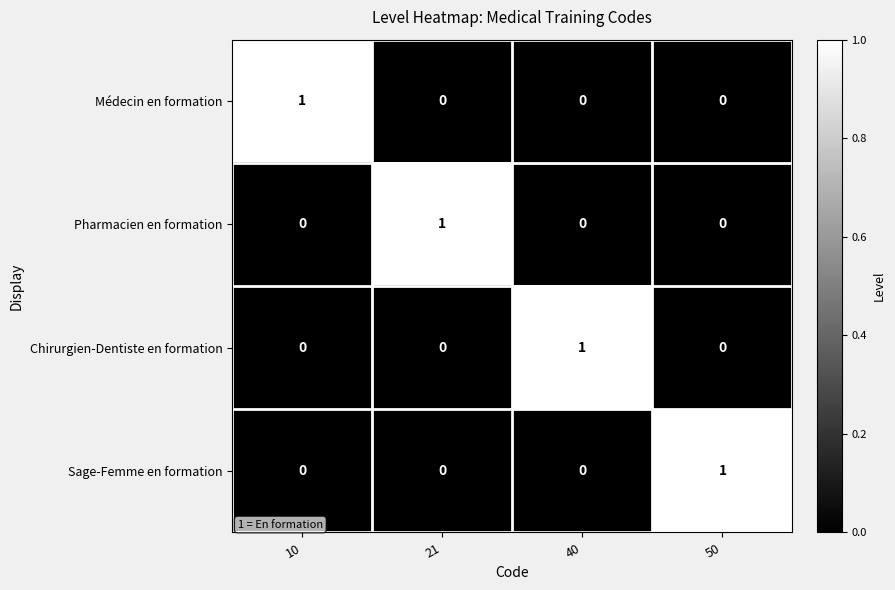

At how many categories does at least one series exceed 0?

4